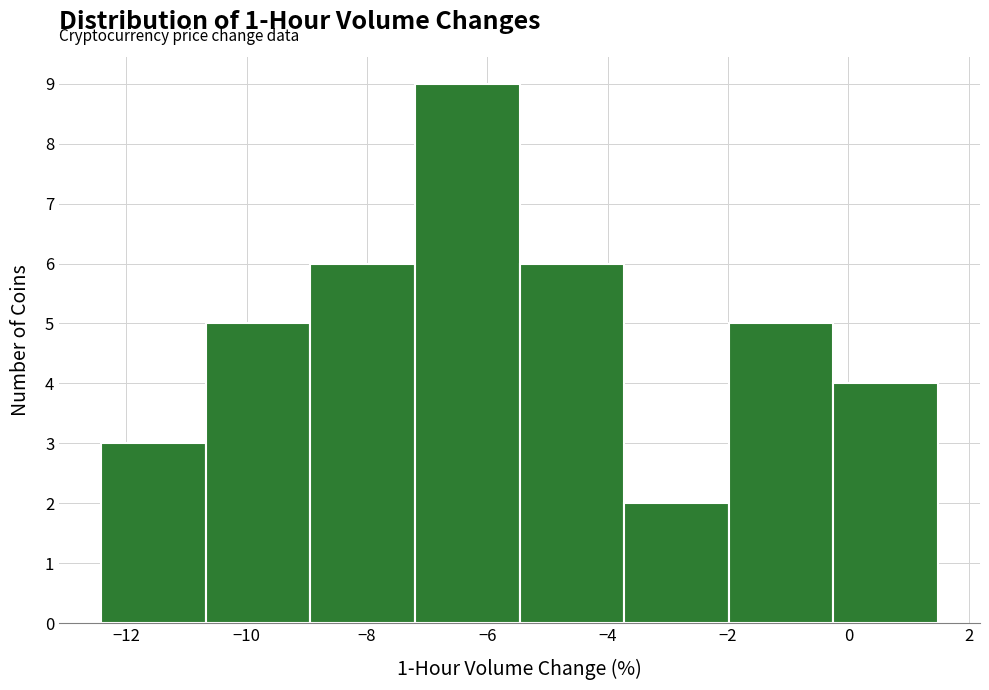

Reading left to right, transcribe this chart: for each bar, give the range it covers on the x-axis and its height. Neither the bar edges nor the heights are printed on the chart, so give them approximately, as read against the axes.

-12.4 to -10.6: 3
-10.6 to -9.0: 5
-9.0 to -7.2: 6
-7.2 to -5.4: 9
-5.4 to -3.8: 6
-3.8 to -2.0: 2
-2.0 to -0.2: 5
-0.2 to 1.4: 4